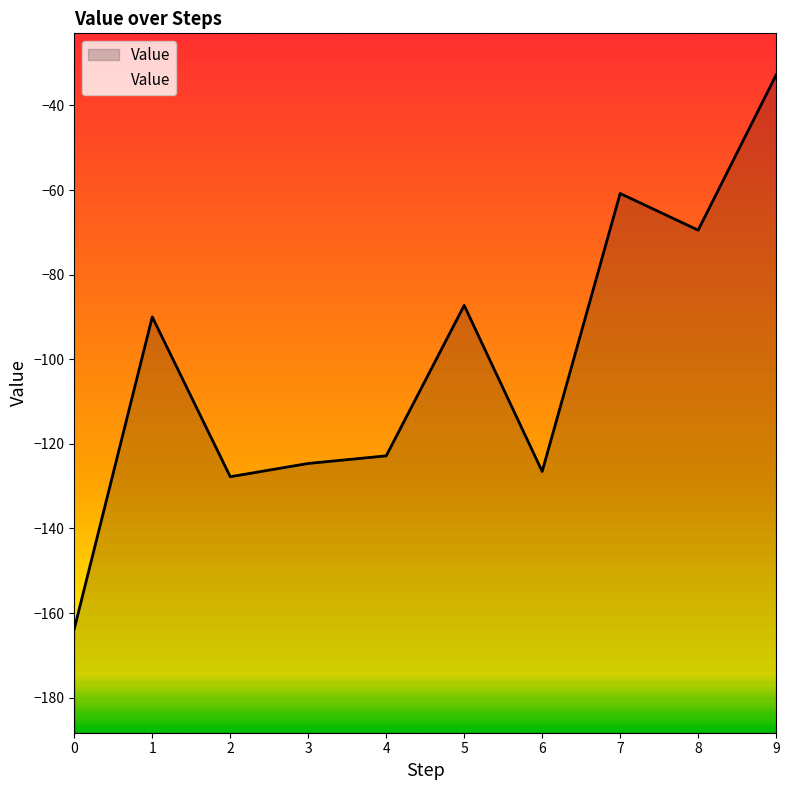

What is the change in value from 6 to 8?

+57.1